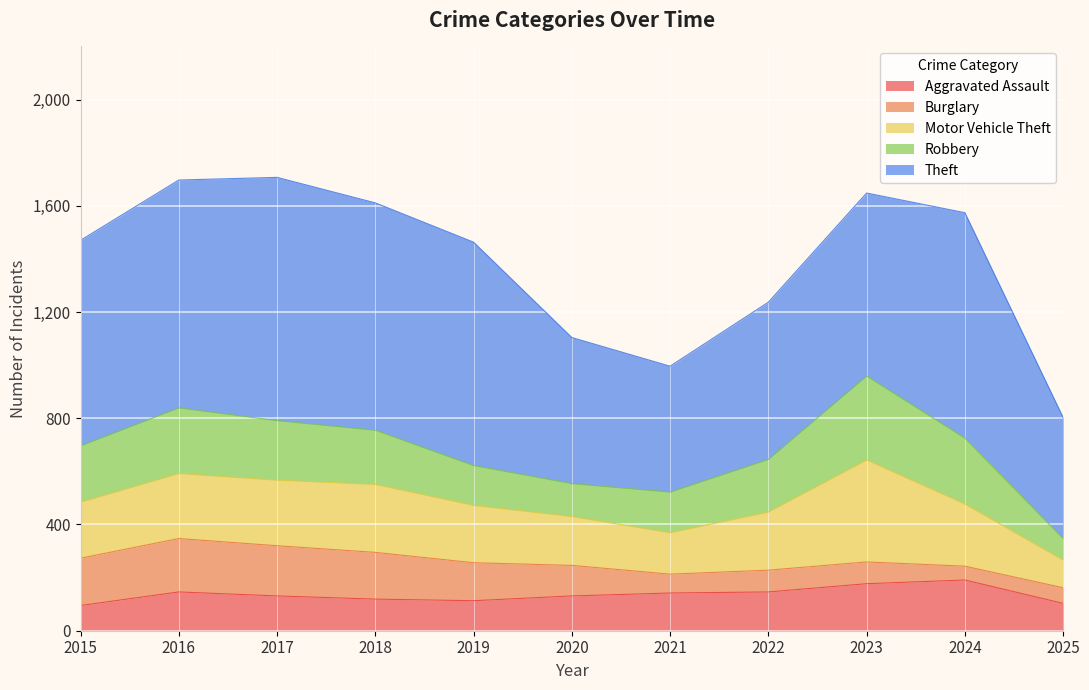

Is it true that Aggravated Assault equals 162 at 2018?

False